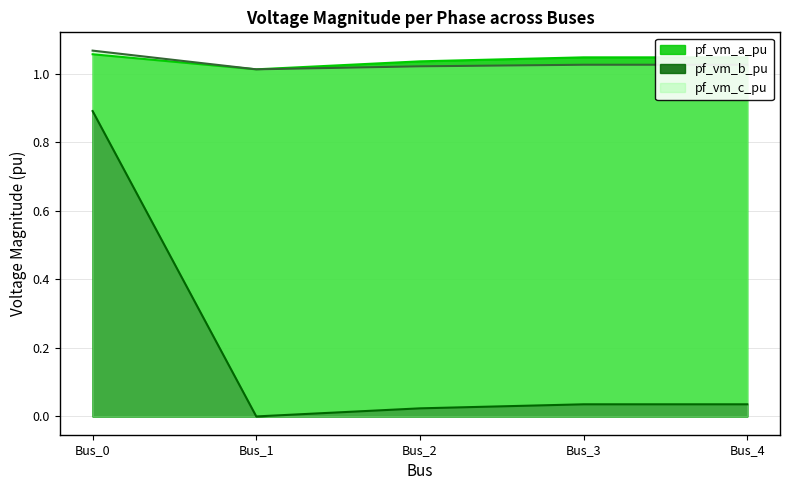

True or false: pf_vm_a_pu and pf_vm_c_pu intersect in this chart.

True